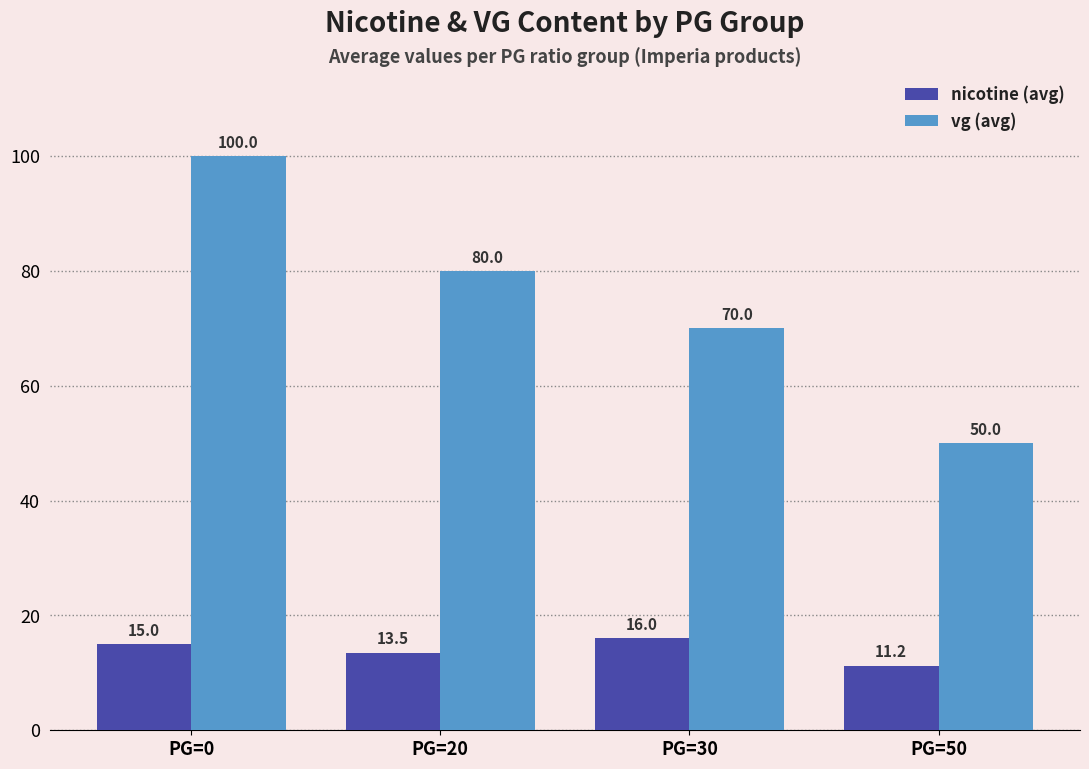

How many distinct data groups are displayed?

2